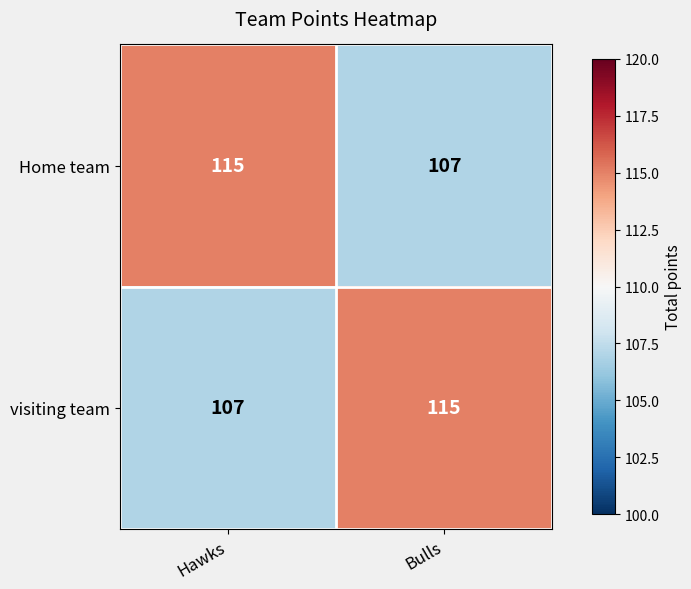

At Bulls, list the series in order from smallest to largest.

Home team, visiting team